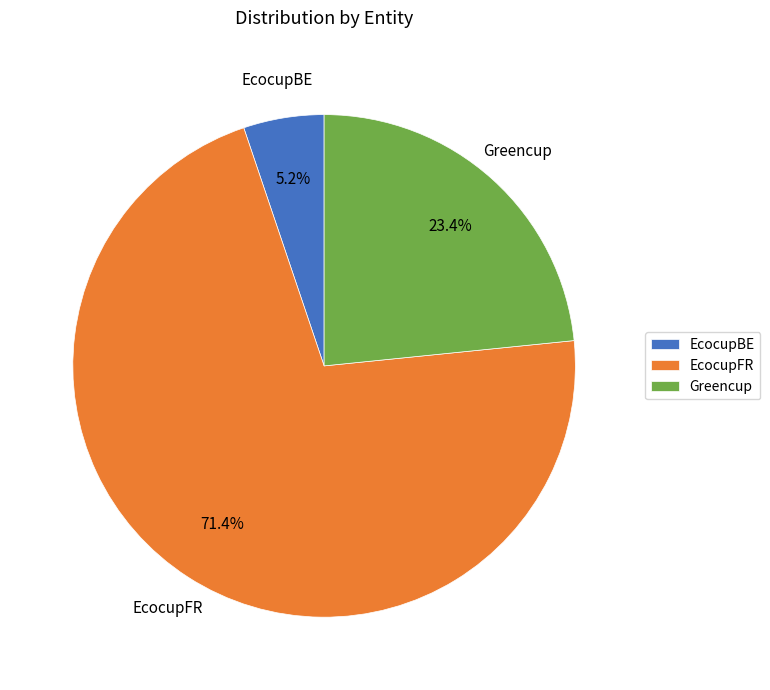

Which has a higher value, EcocupBE or EcocupFR?

EcocupFR